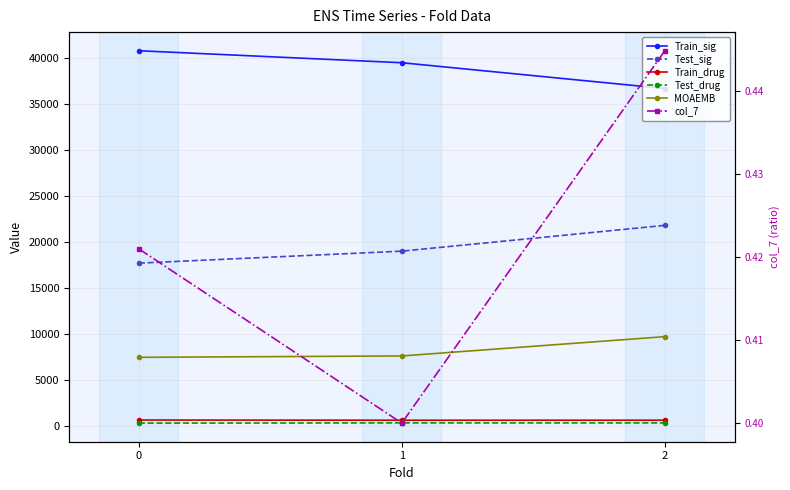

What value does the Train_sig series have at 2?

36698.0